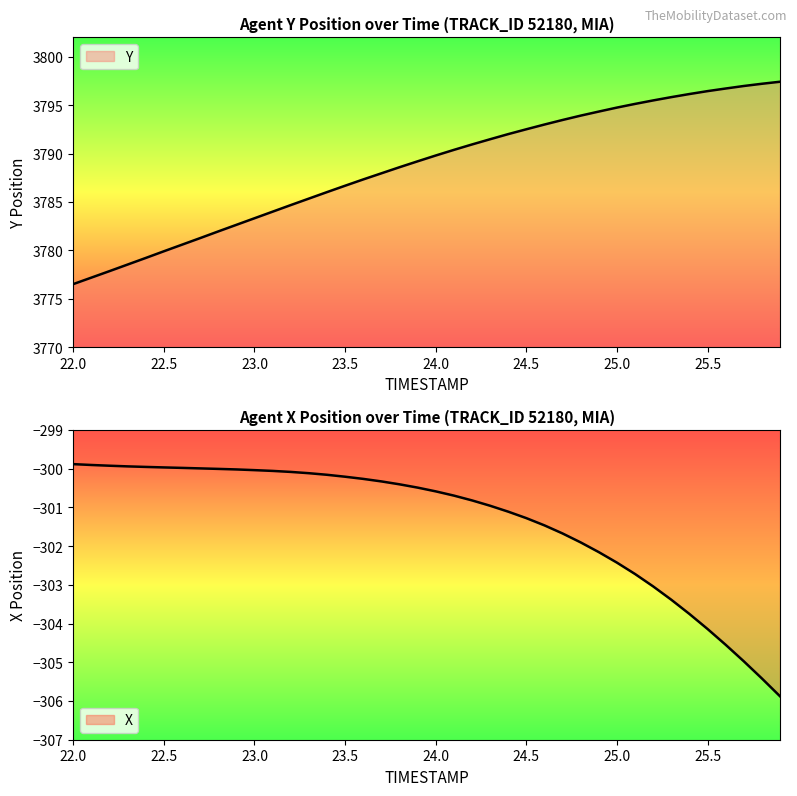

At which label does X reach its peak?

22.0